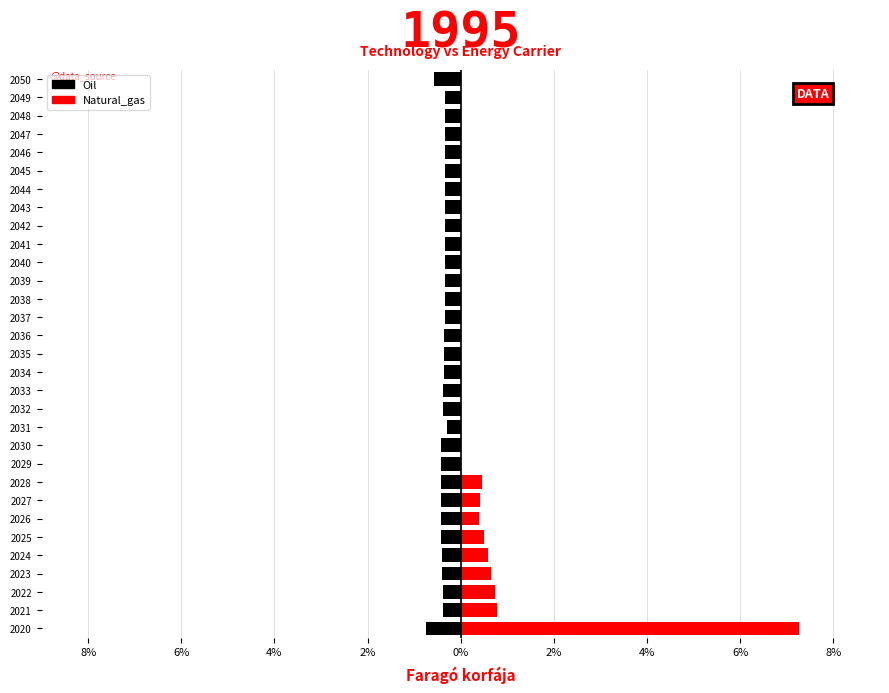

Is the value of Natural_gas at 2033 greater than the value of Oil at 2032?

Yes